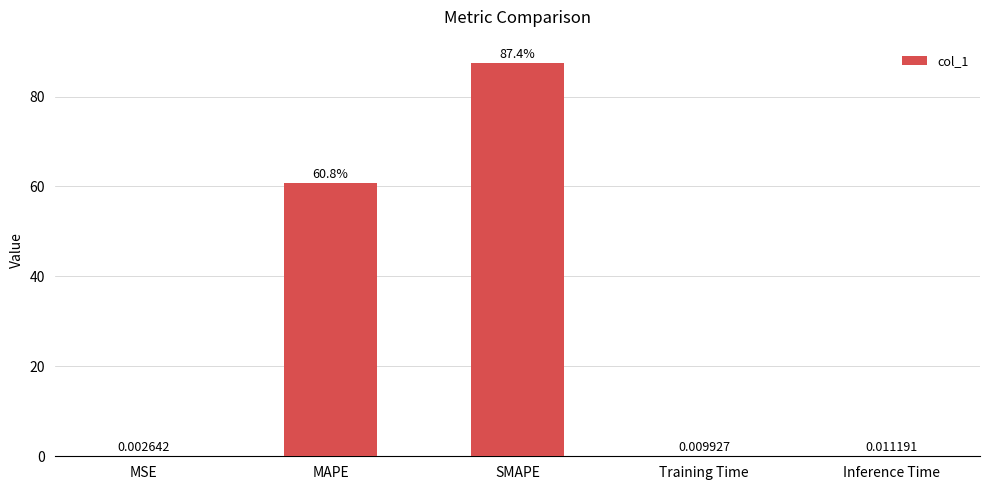

At which category does the chart reach its peak across all series?

SMAPE